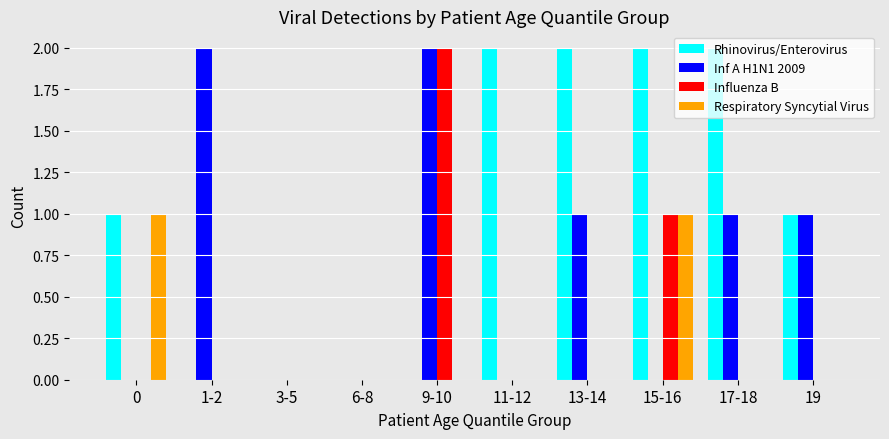

Between 17-18 and 19, which series saw the biggest shift?

Rhinovirus/Enterovirus